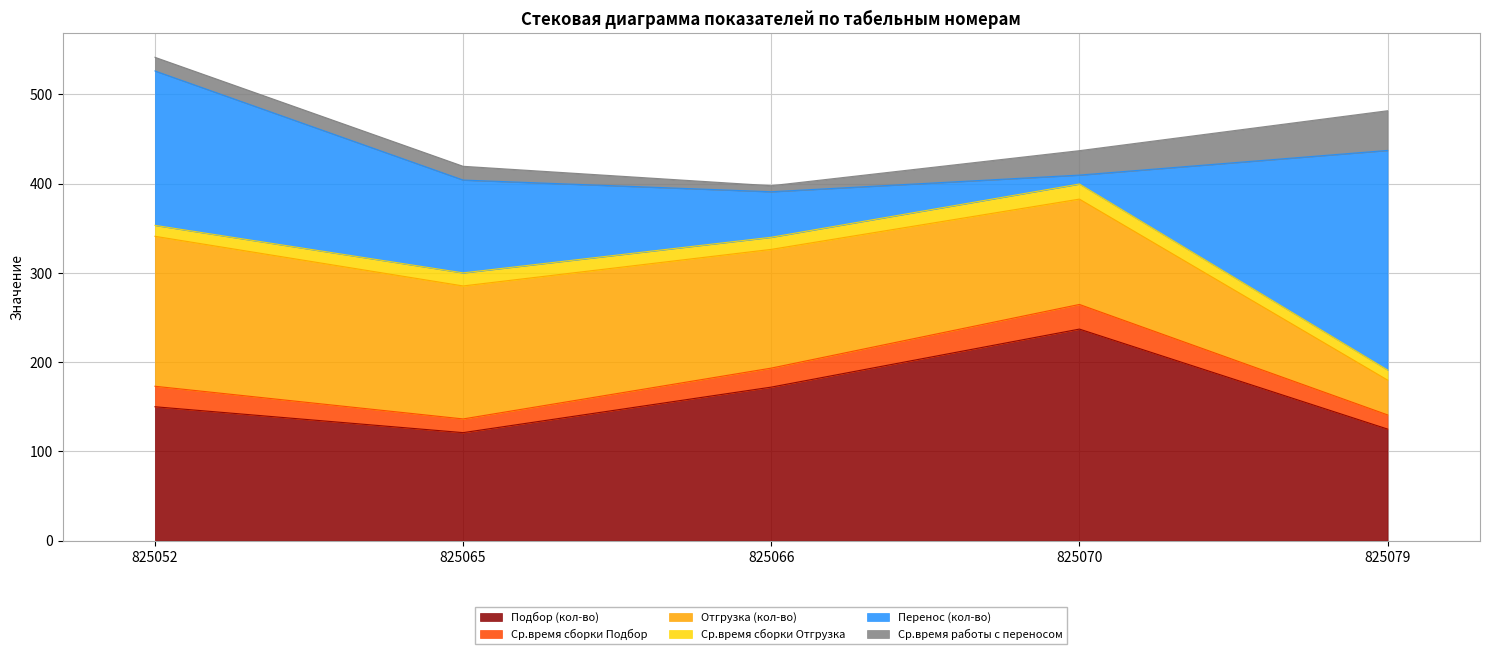

What is the sum of all Перенос (кол-во) values?

584.0